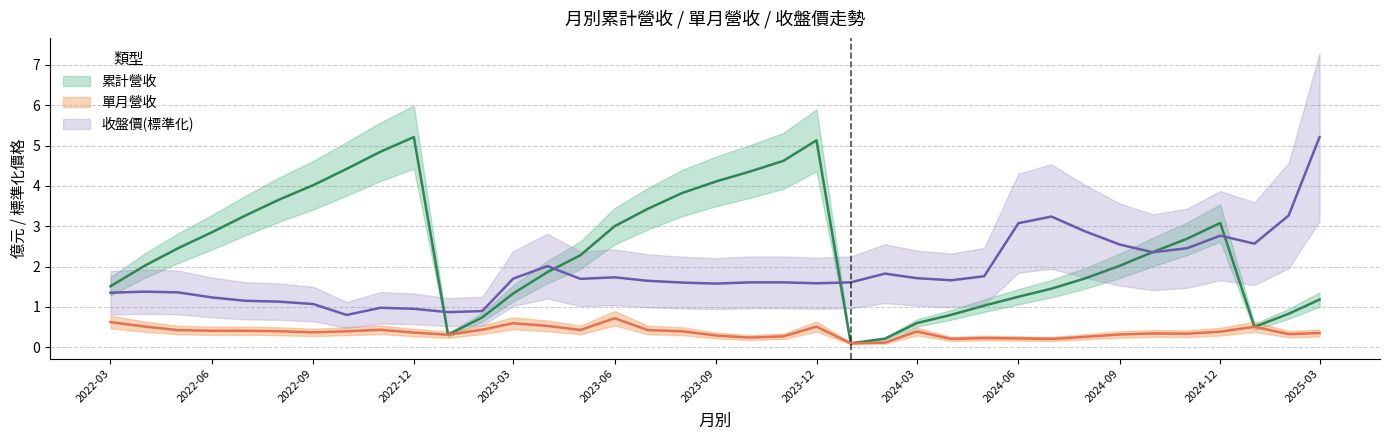

In 累計營收, how many points are lower than both neighbors (excluding endpoints)?

3